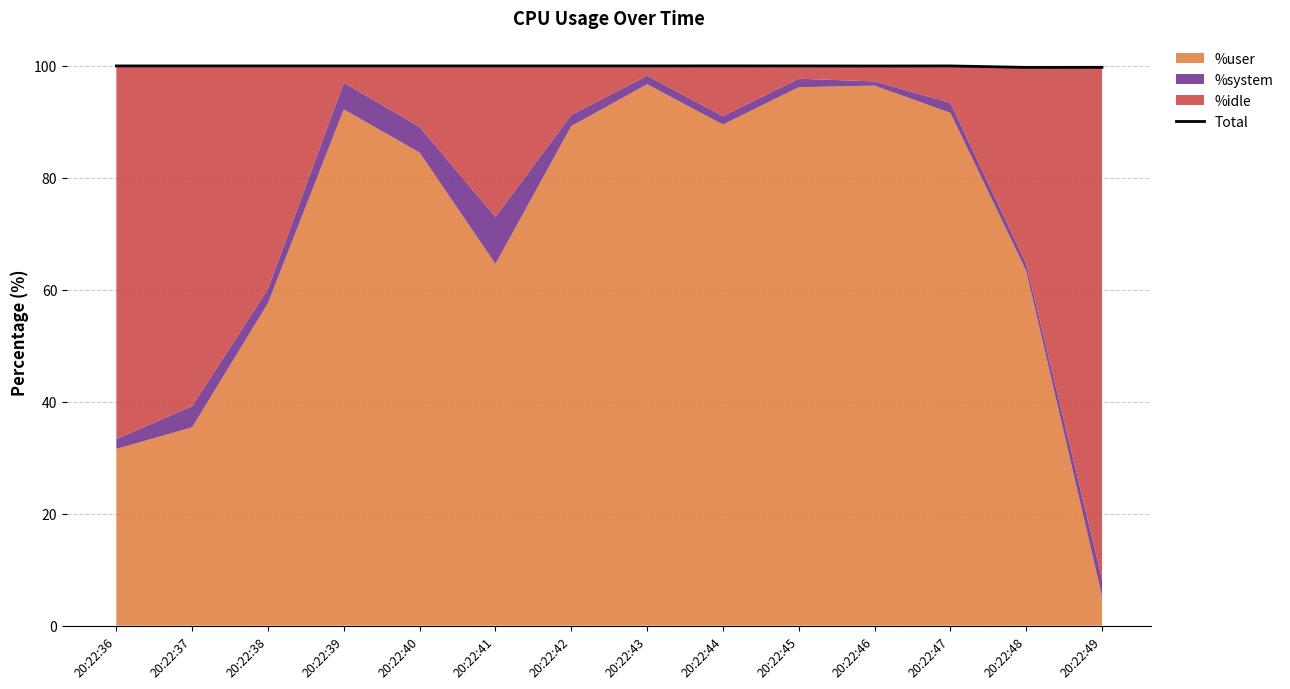

At which category does the data reach its first local valley?

20:22:46